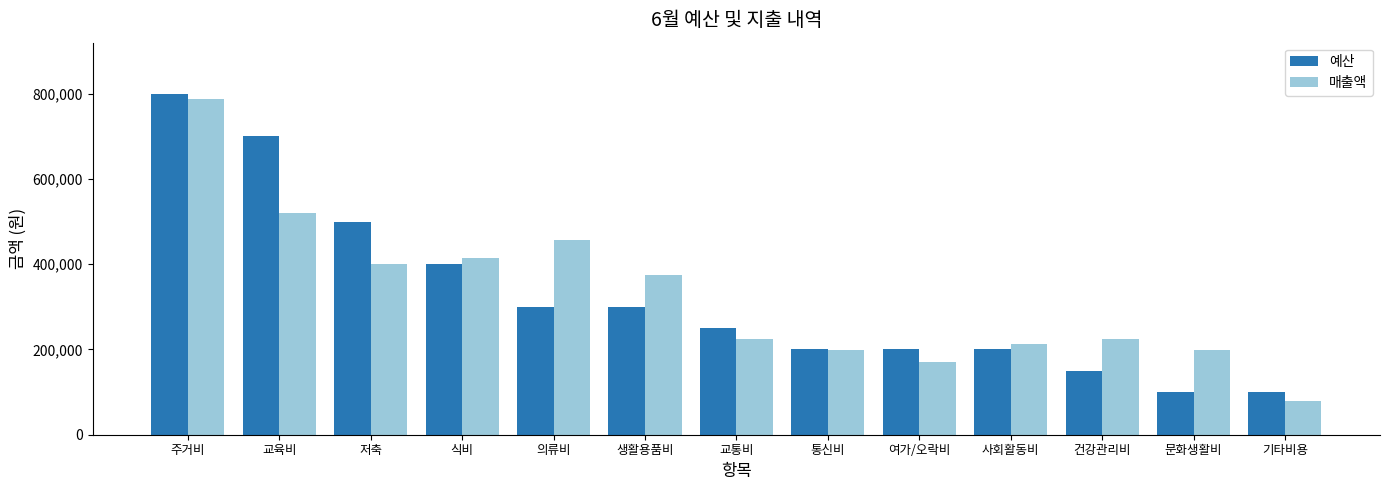

What is the label of the 6th bar from the right?

통신비